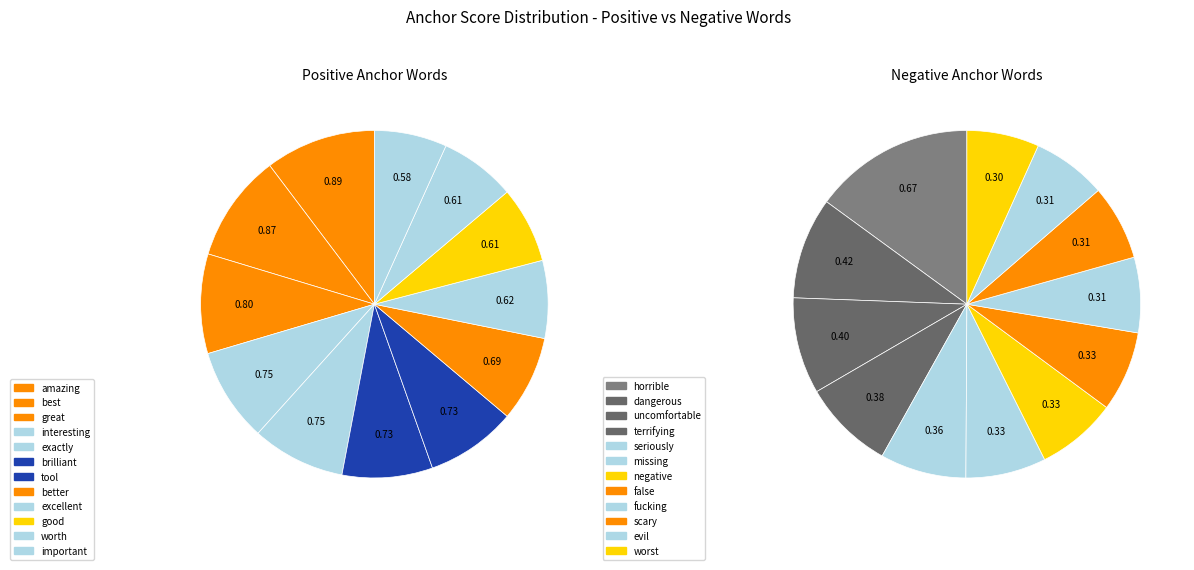

Is it true that good is 7% of the pie?

True